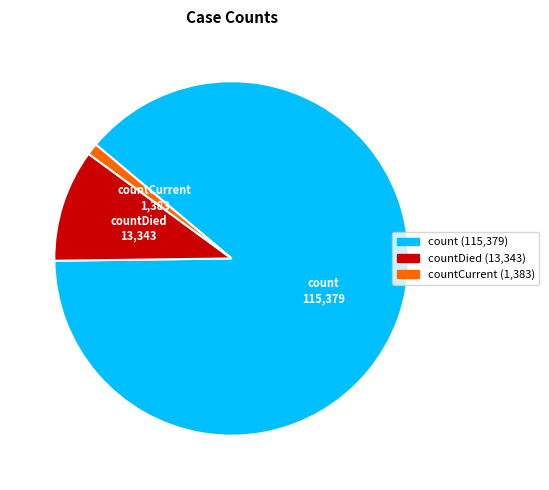

Which has a higher value, count or countCurrent?

count